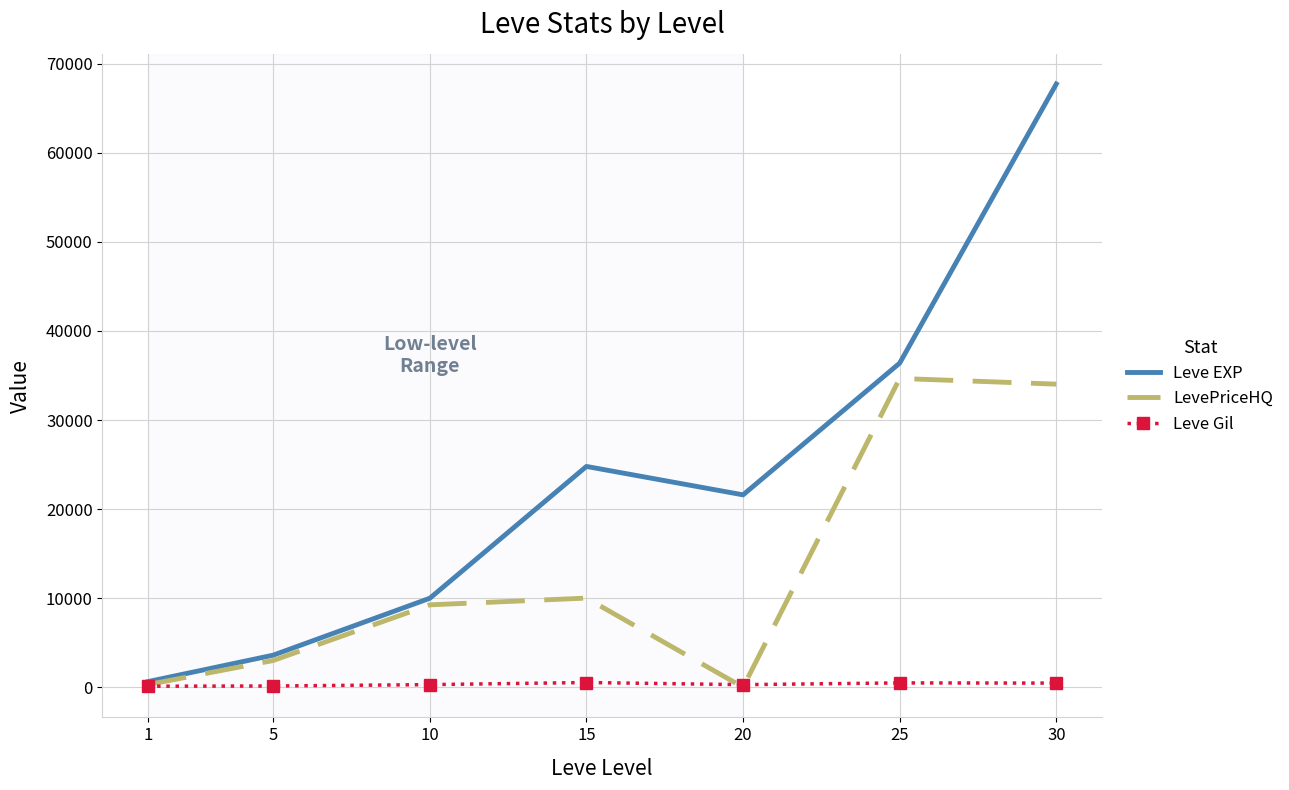

What is the highest value of the LevePriceHQ series?

34667